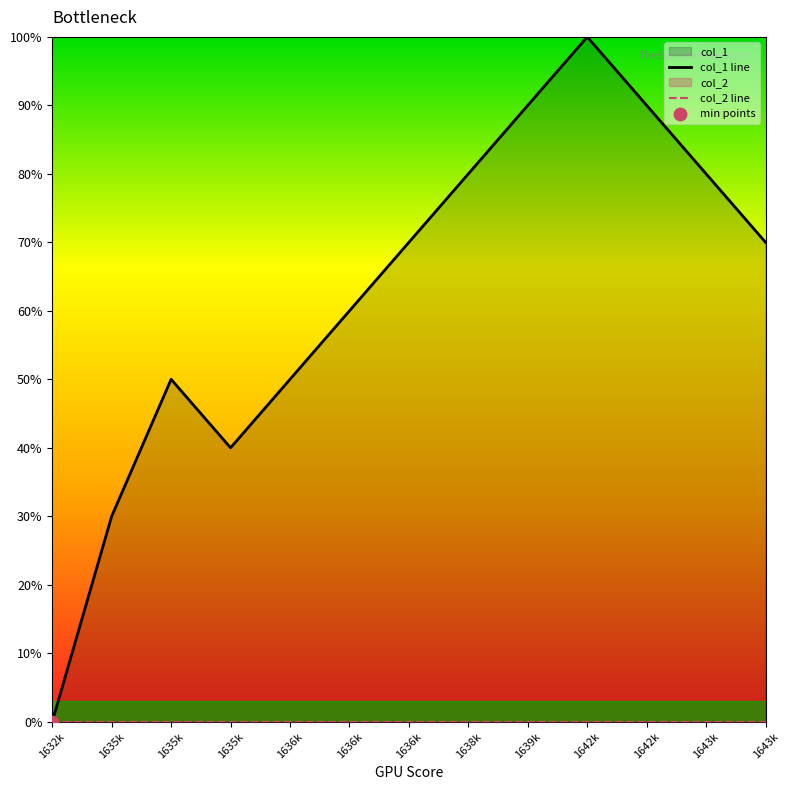

Which series has the largest total across all categories?

col_1 line